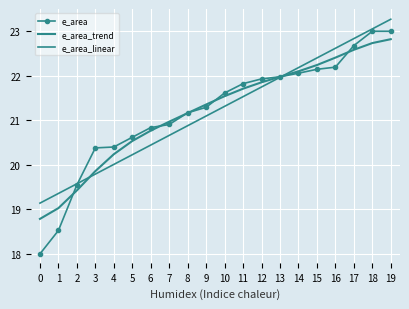

At which label is e_area_trend closest to 20?

3